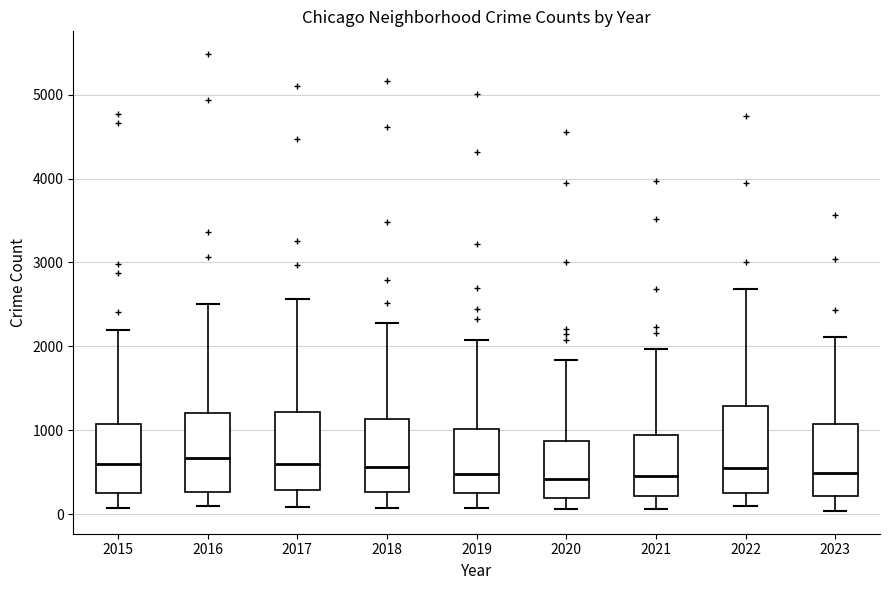

Reading left to right, transcribe this box plot: for each box, give where its median line is, the range the box spans, and where its two whiskers end, as read against the y-axis. The values are not printed on the chart, so give them approximately, as read against the axis.

2015: median 600, box 300 to 1100, whiskers 100 to 2200
2016: median 700, box 300 to 1200, whiskers 100 to 2500
2017: median 600, box 300 to 1200, whiskers 100 to 2600
2018: median 600, box 300 to 1100, whiskers 100 to 2300
2019: median 500, box 300 to 1000, whiskers 100 to 2100
2020: median 400, box 200 to 900, whiskers 100 to 1800
2021: median 500, box 200 to 900, whiskers 100 to 2000
2022: median 600, box 300 to 1300, whiskers 100 to 2700
2023: median 500, box 200 to 1100, whiskers 0 to 2100